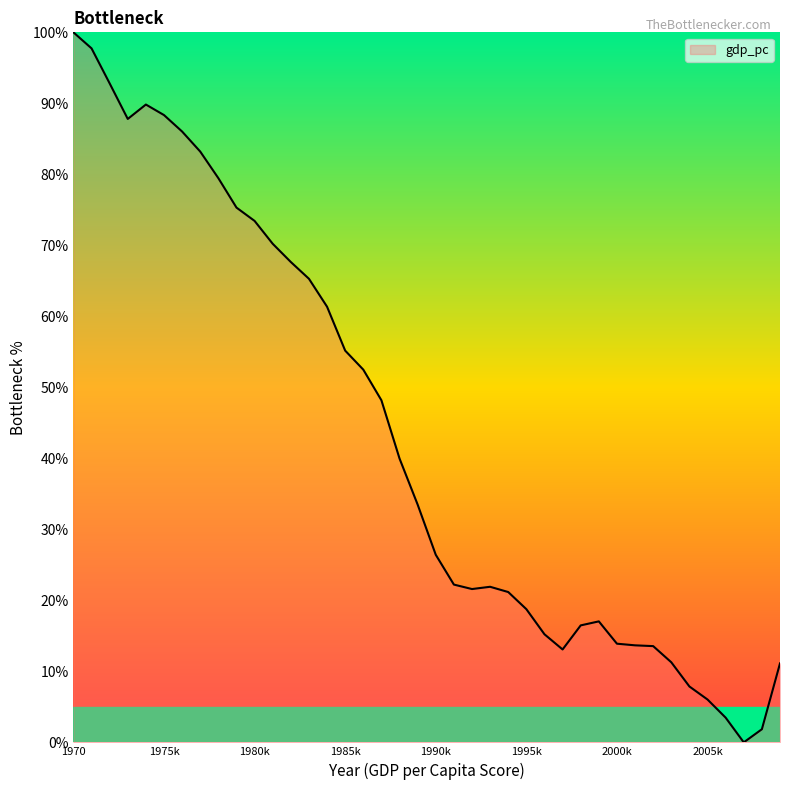

What is the difference between the maximum and minimum values?

100.0